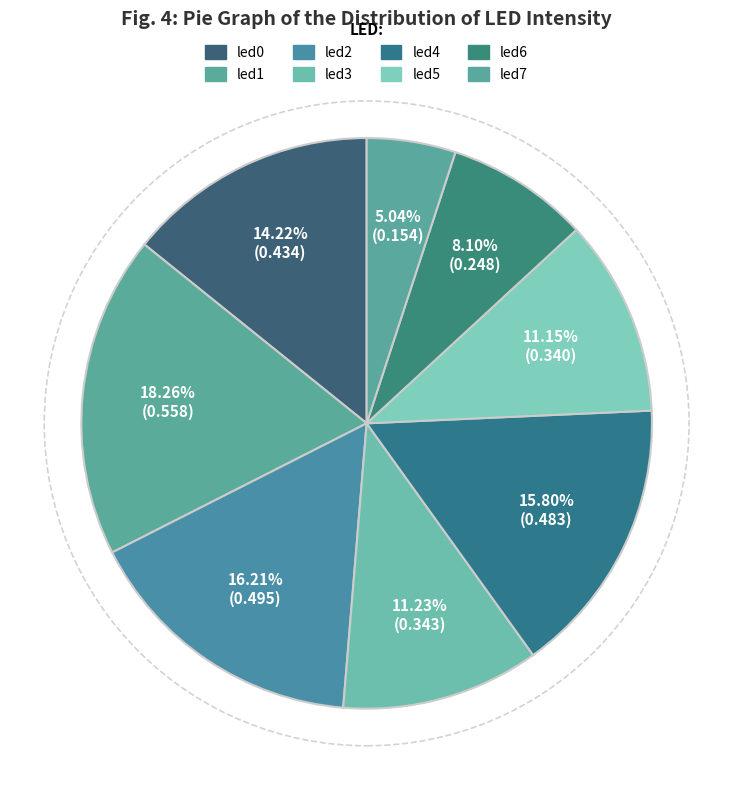

Does led3 account for over 50% of the chart?

No